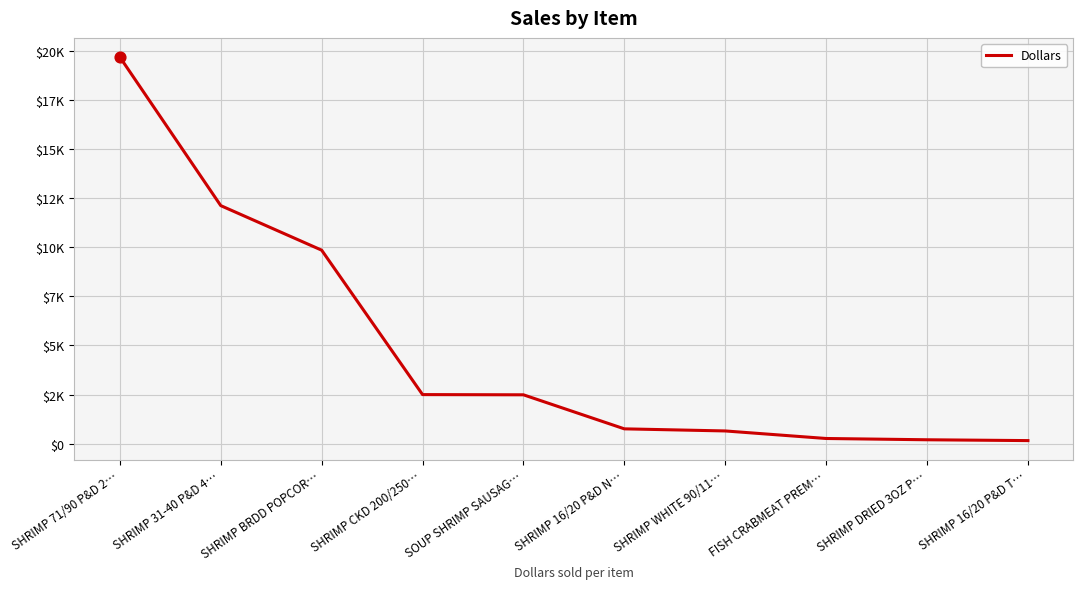

What is the change in value from SHRIMP 16/20 P&D N… to SHRIMP 16/20 P&D T…?

-598.0